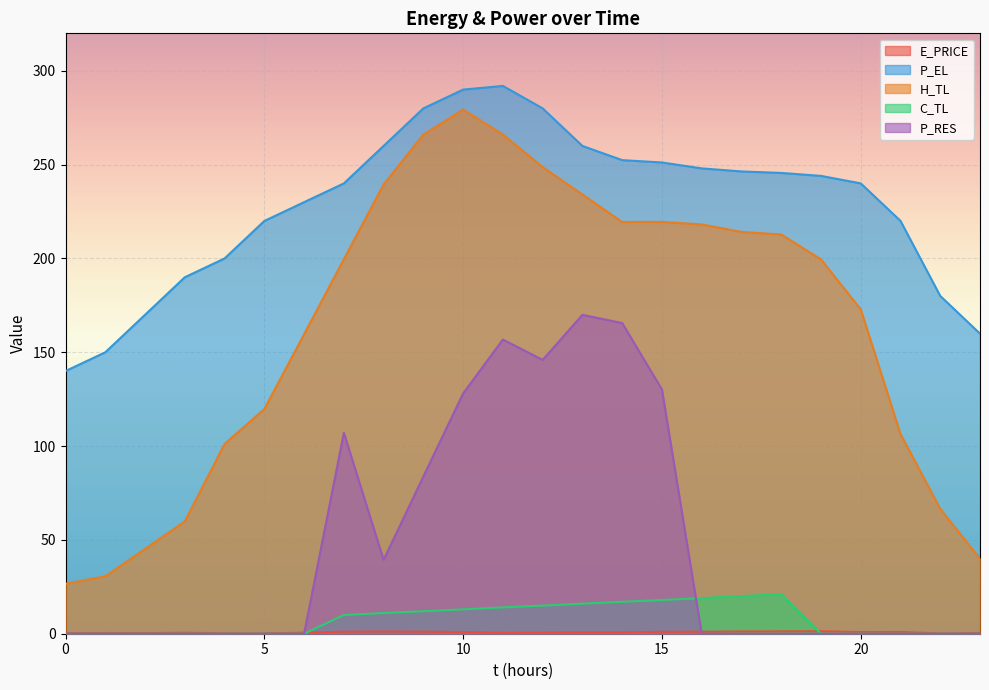

What is the difference between the E_PRICE values at 20 and 12?

0.2